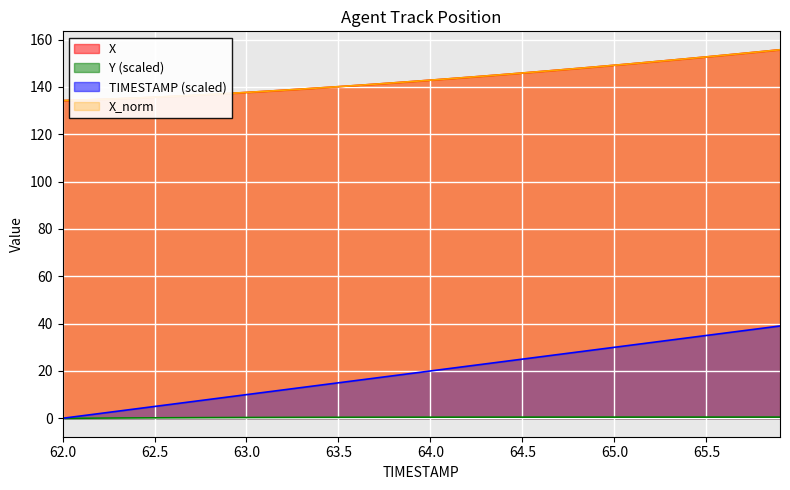

Which series has the largest total across all categories?

X